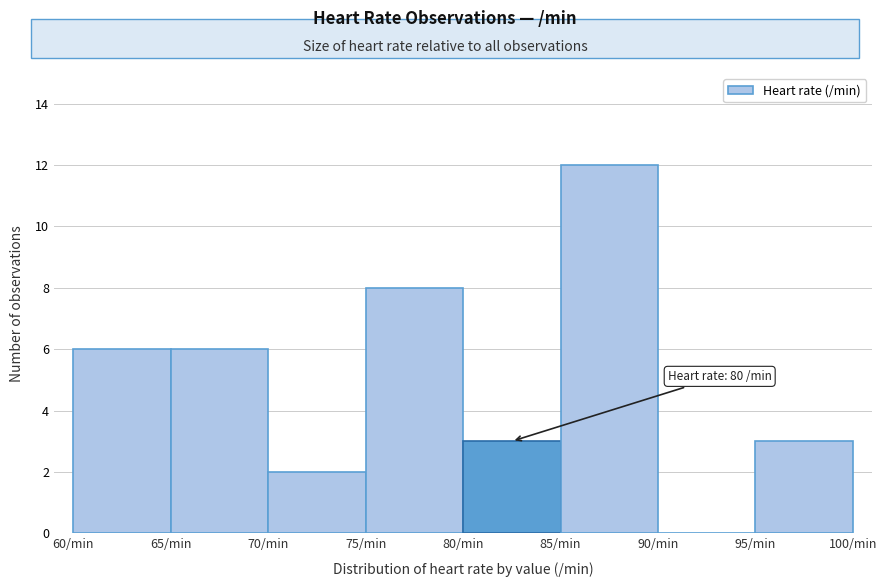

Over which range of the x-axis is the bar tallest?

85 to 90